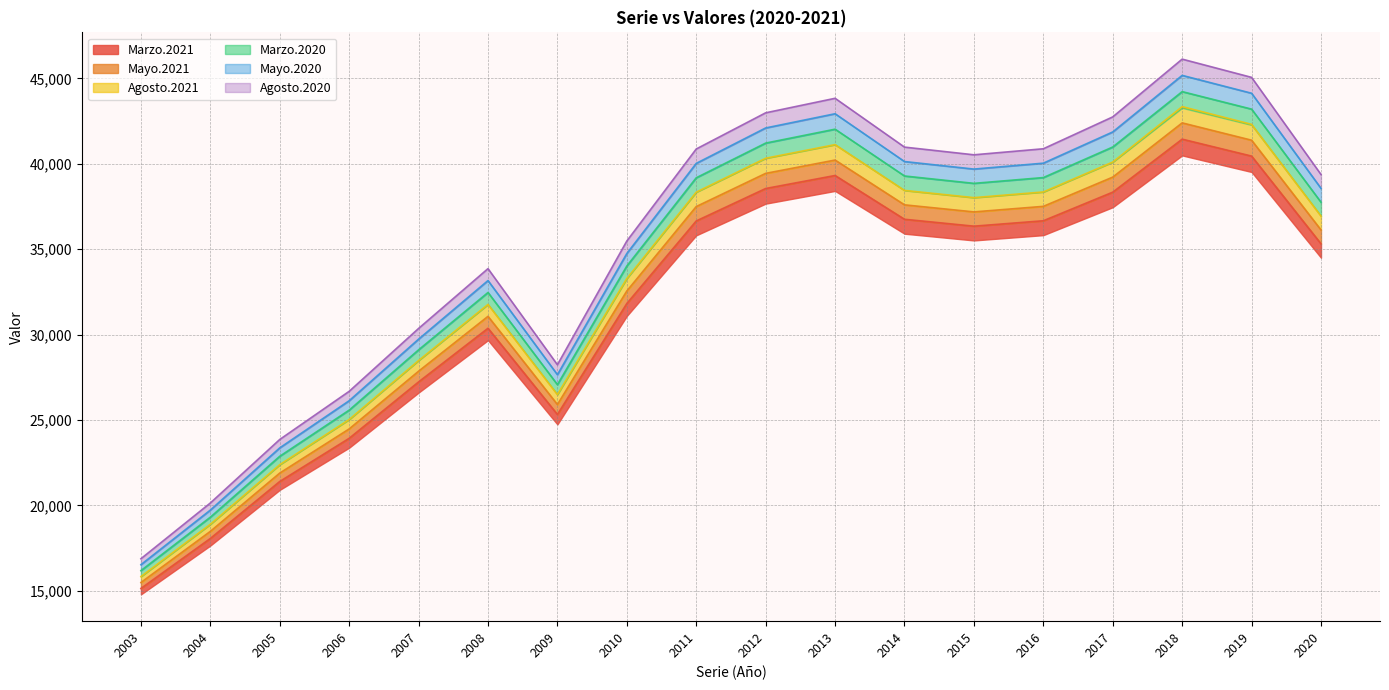

True or false: Marzo.2020 and Agosto.2021 intersect in this chart.

False